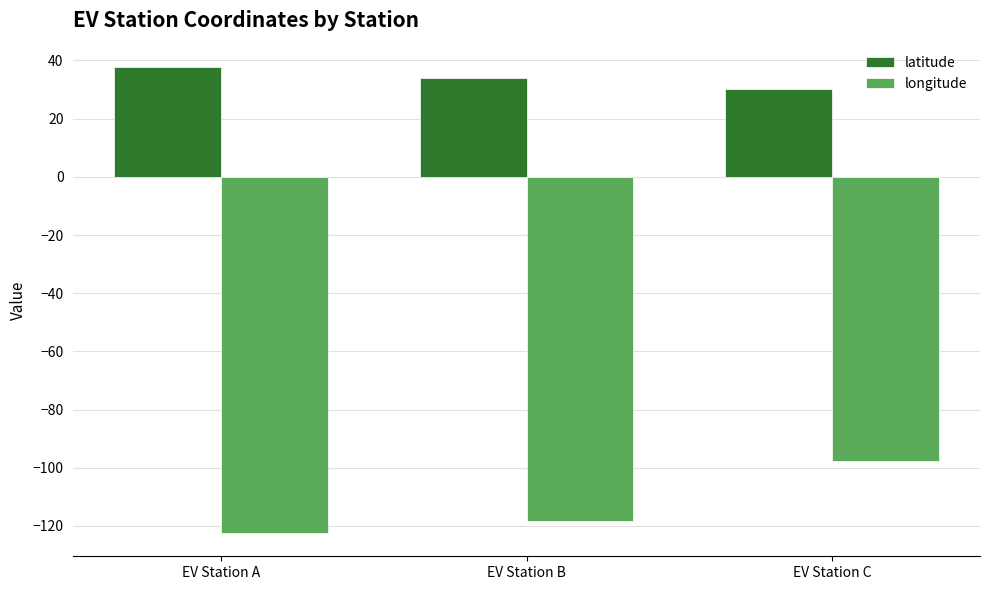

Where does the latitude series first go above 34?

EV Station A